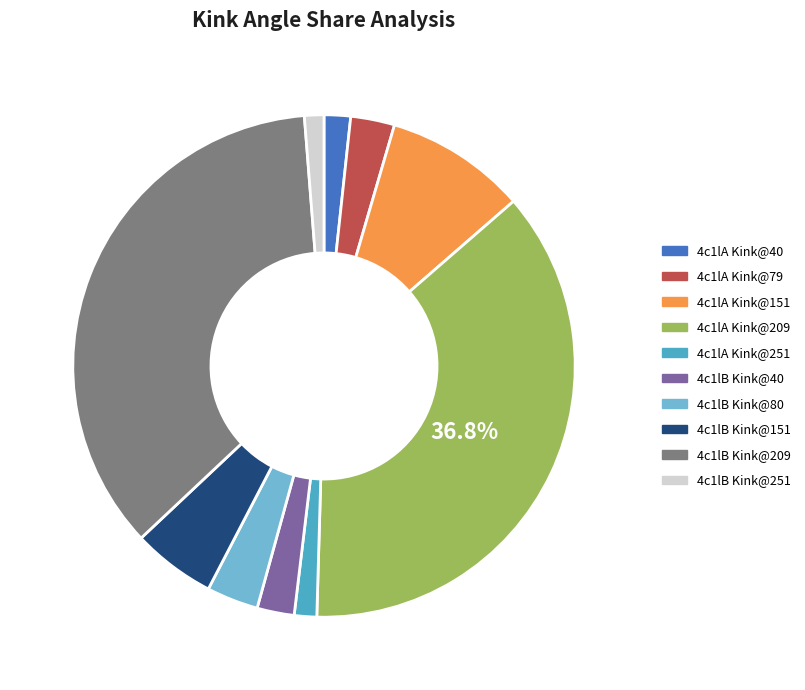

Which has a higher value, 4c1lA Kink@151 or 4c1lB Kink@40?

4c1lA Kink@151